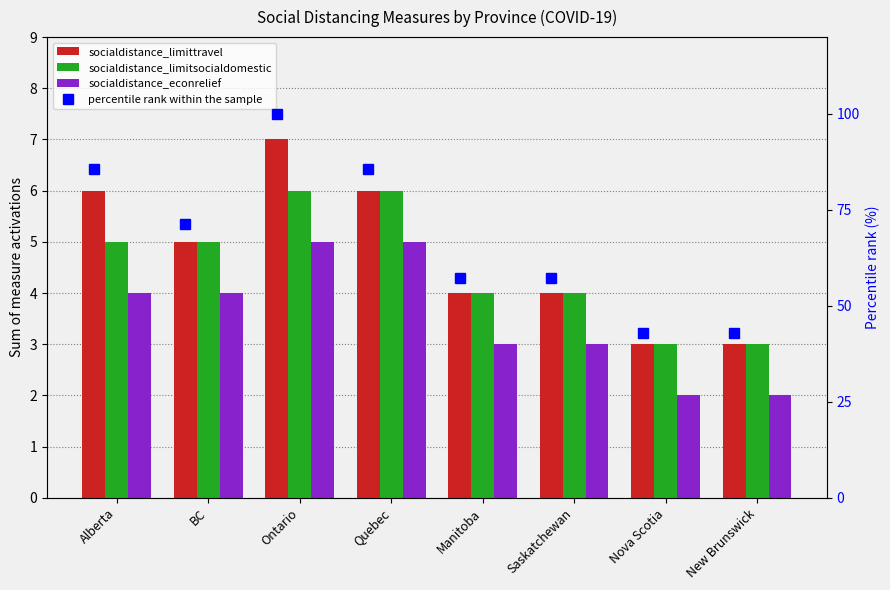

At Nova Scotia, list the series in order from smallest to largest.

socialdistance_econrelief, socialdistance_limittravel, socialdistance_limitsocialdomestic, percentile rank within the sample